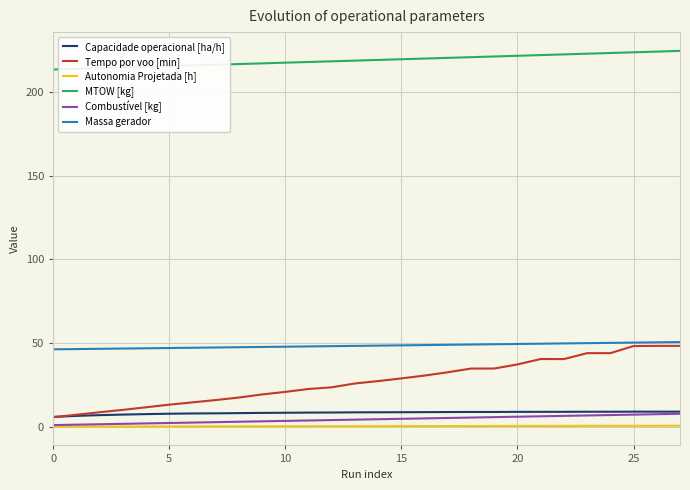

What is the average value of the Combustível [kg] series?

4.4